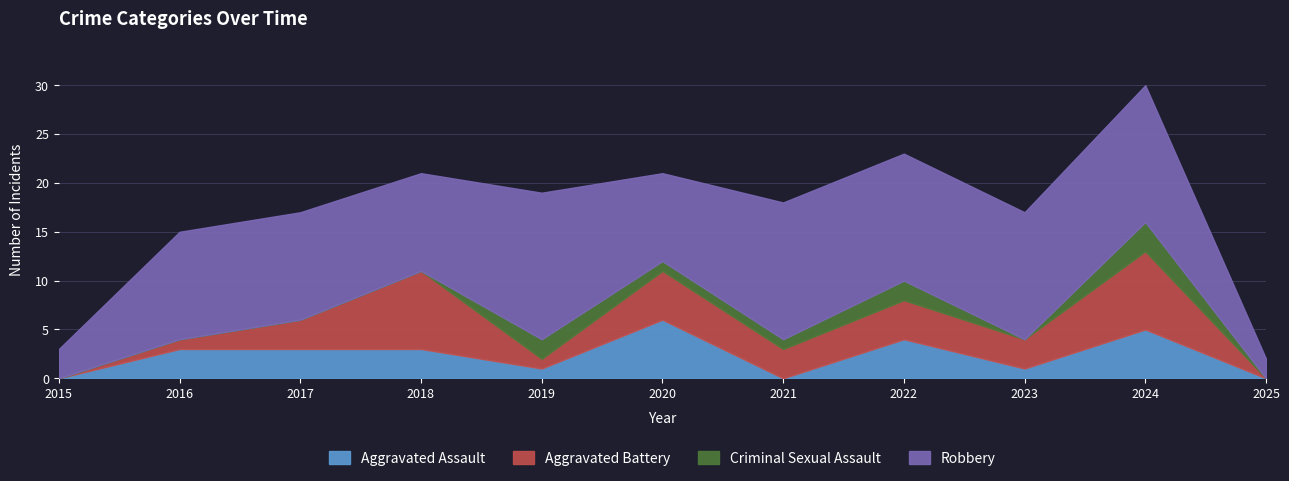

Which category has the highest value in the Criminal Sexual Assault series?

2024